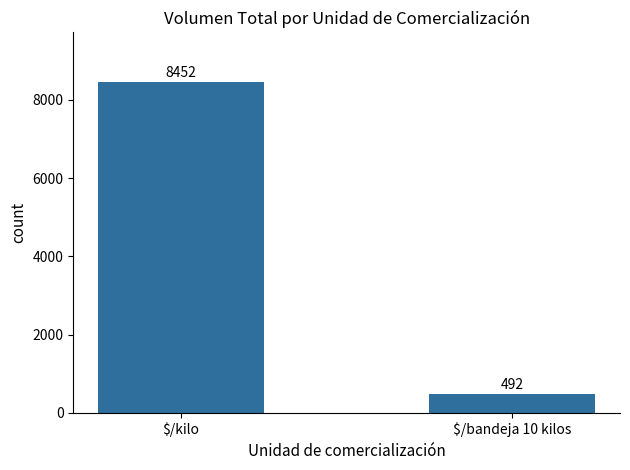

Between $/bandeja 10 kilos and $/kilo, which is larger?

$/kilo